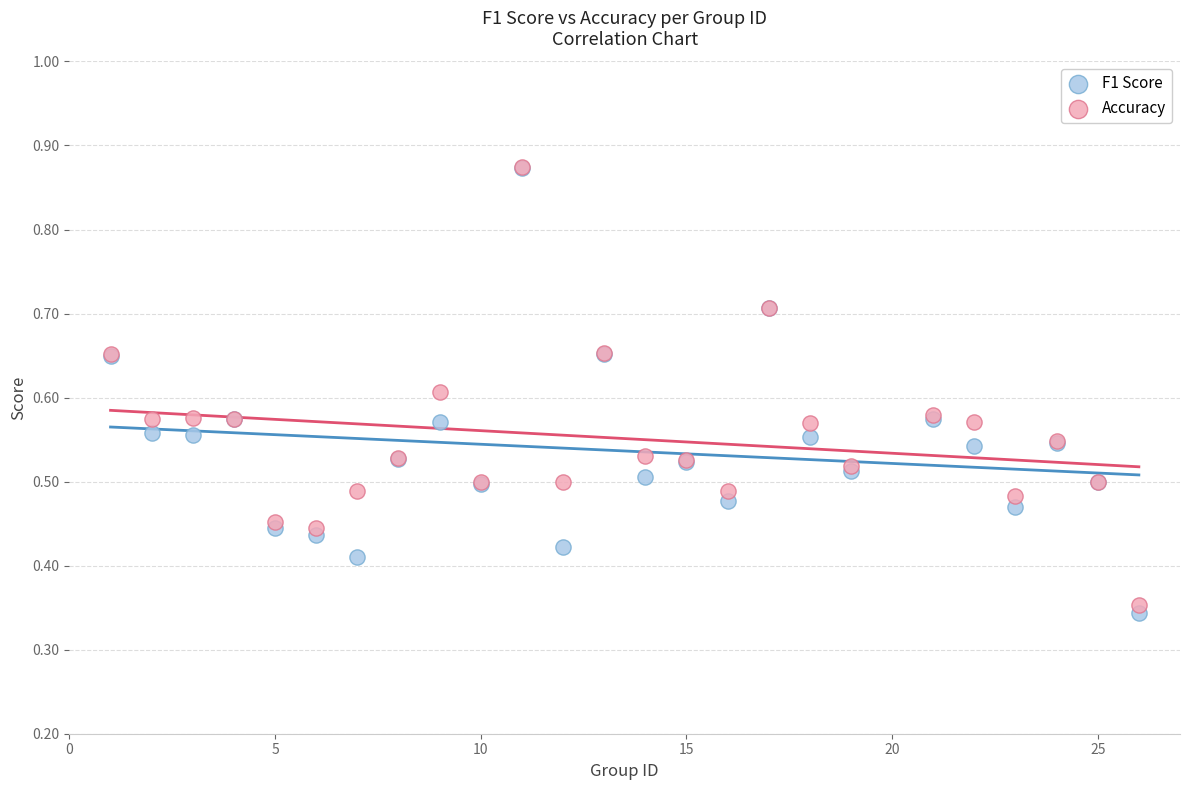

What are all the series names shown in the legend?

F1 Score, Accuracy